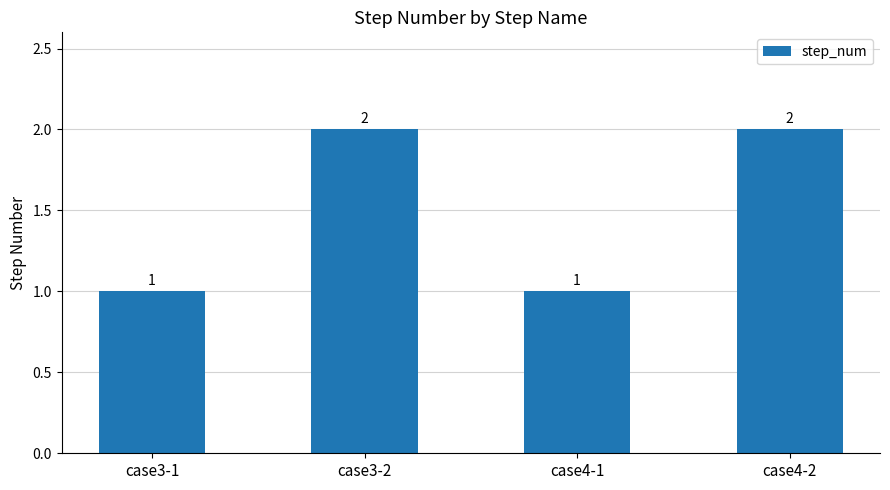

What is the label of the 2nd bar from the right?

case4-1